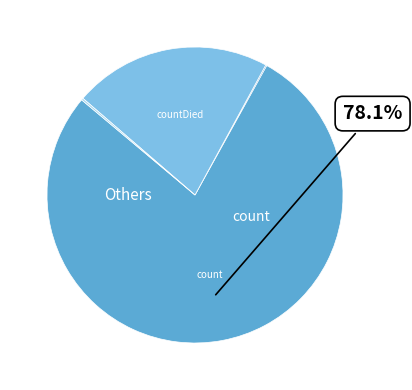

Does any single category account for the majority?

Yes